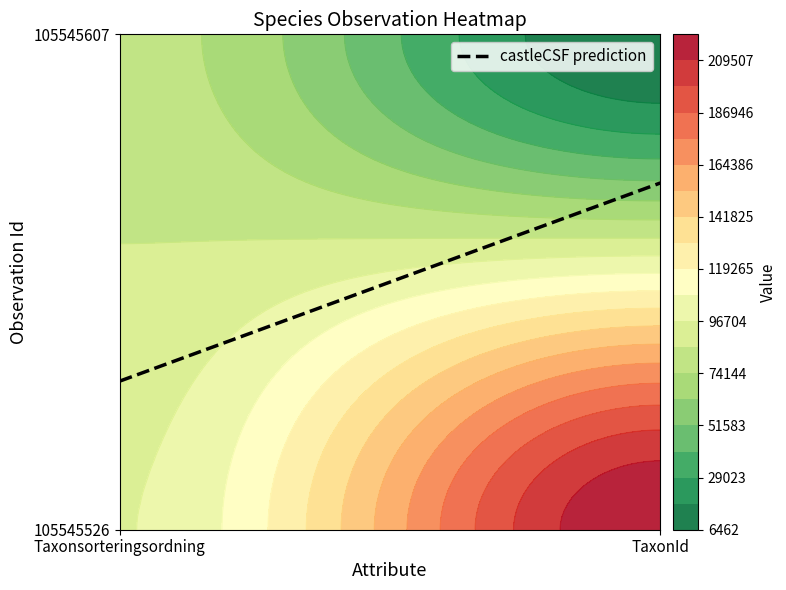

What is the sum of all 105545526 values?

317121